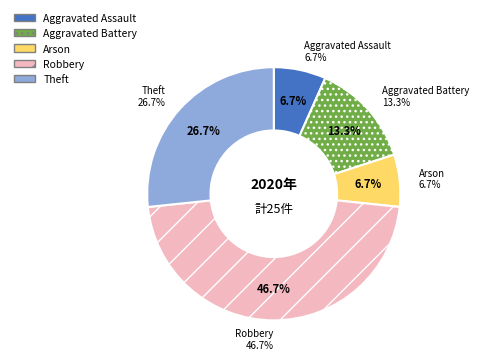

What is the largest slice in the pie chart?

Robbery